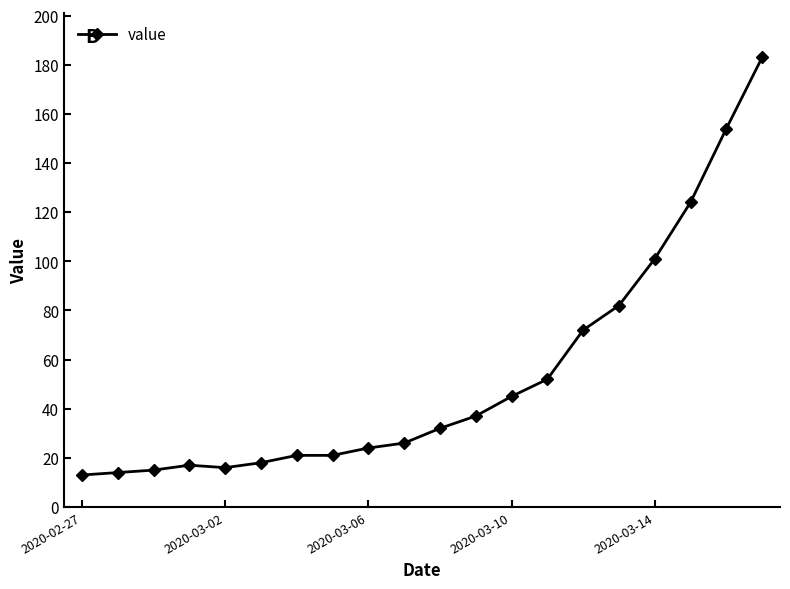

What is the difference between the second highest and minimum values?

141